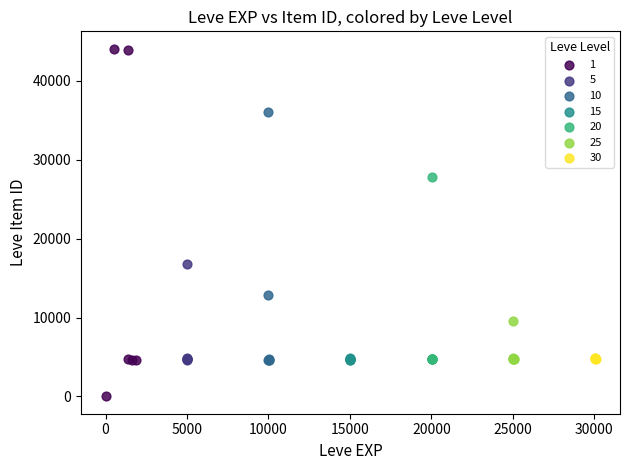

Which series reaches the maximum Y coordinate?

1